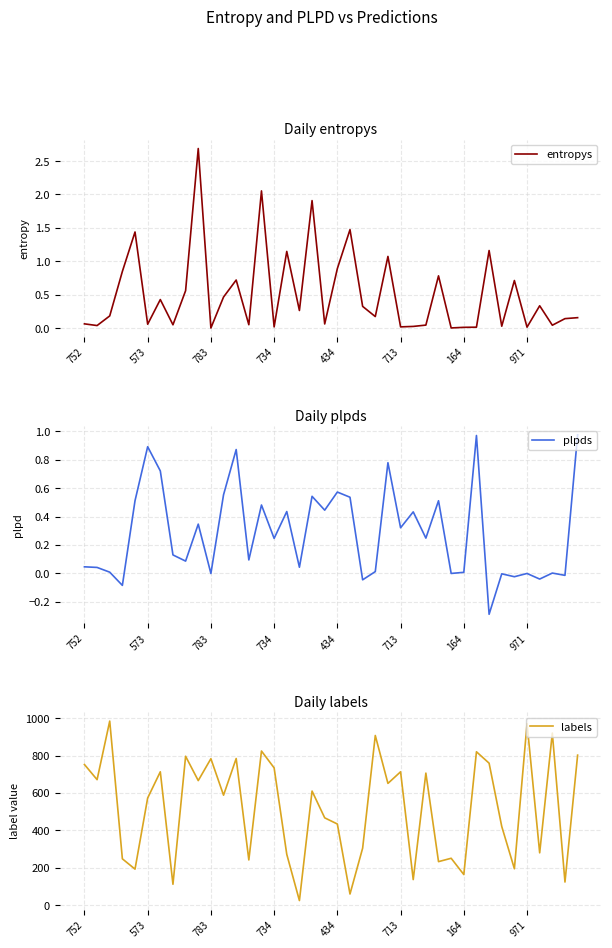

What is the highest value of the entropys series?

2.7